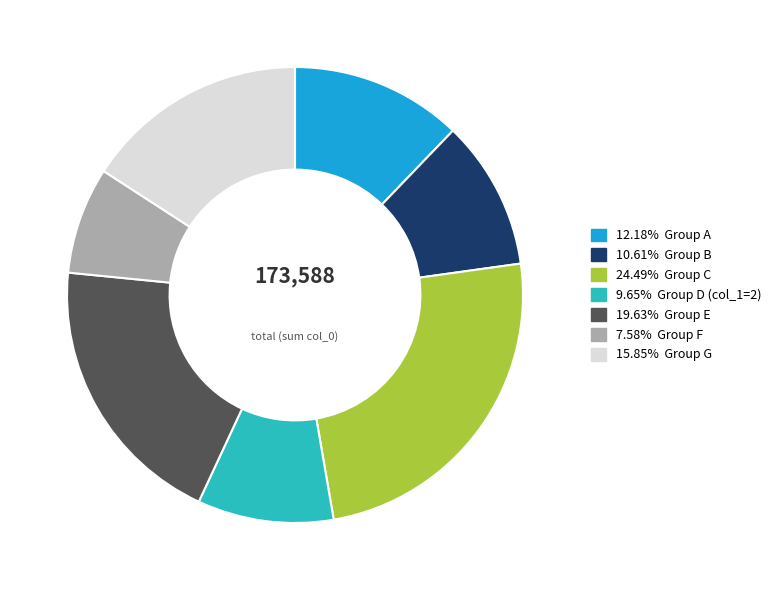

How many segments does this pie chart have?

7